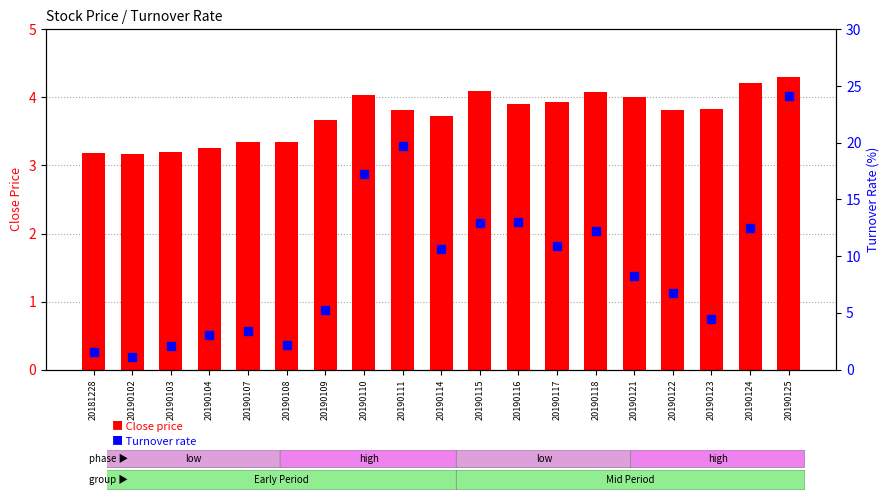

List the series in order of their overall mean, lowest first.

Close price, Turnover rate